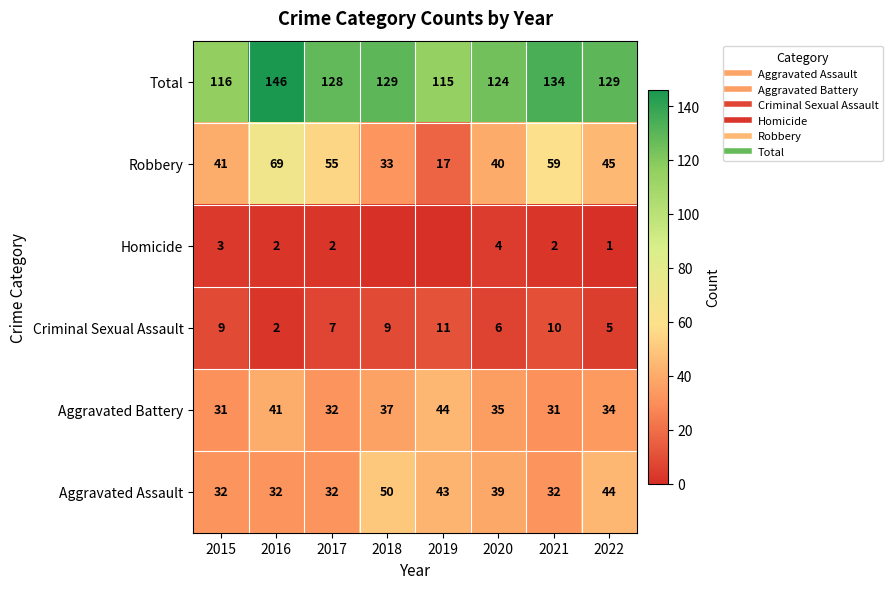

Between 2017 and 2016, which is larger?

2017